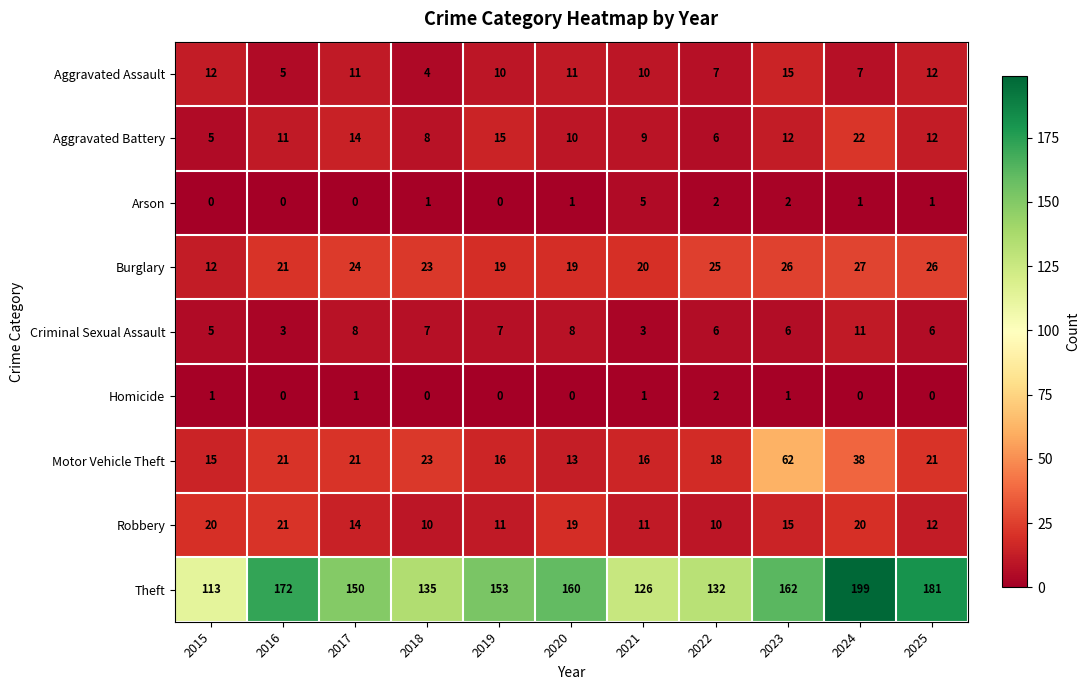

Which category has the lowest value in the Aggravated Assault series?

2018